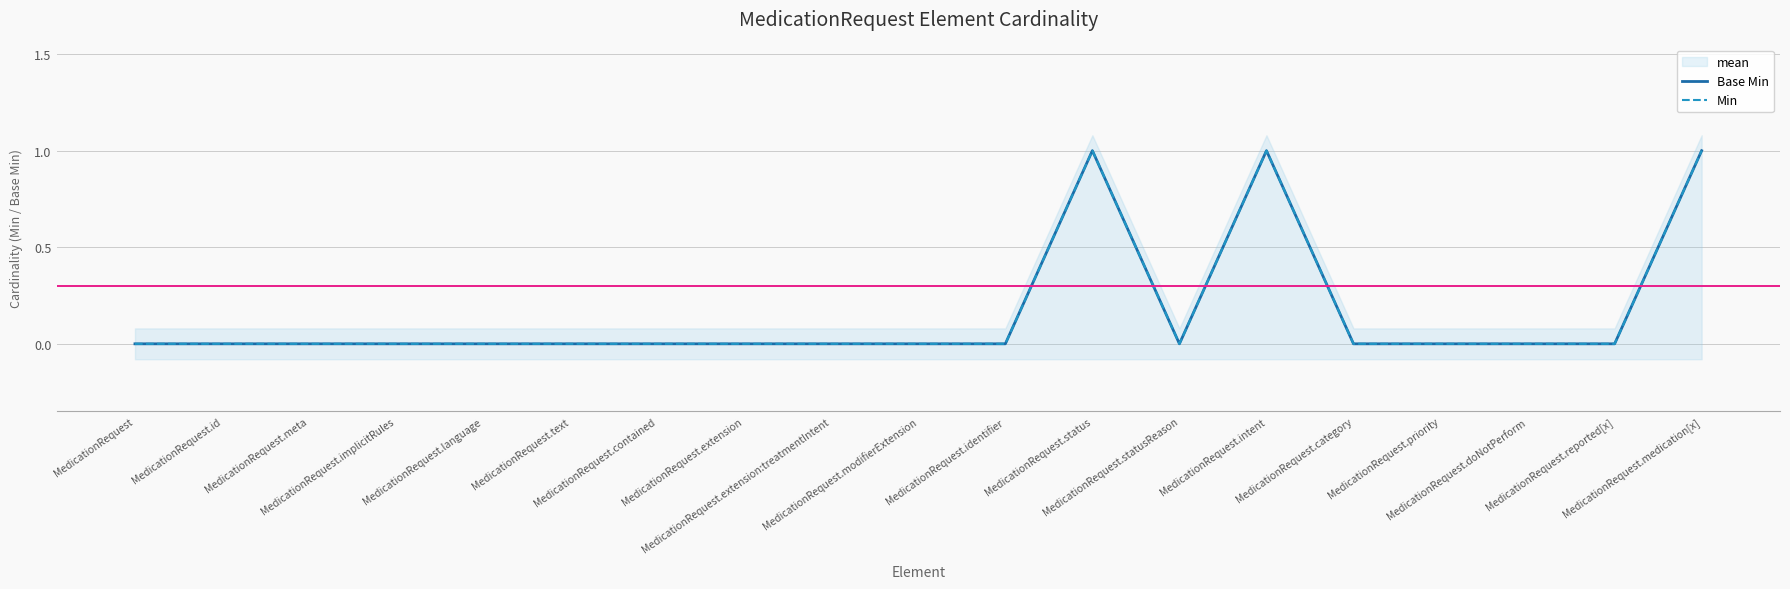

Between MedicationRequest.identifier and MedicationRequest.category, which series saw the biggest shift?

Base Min